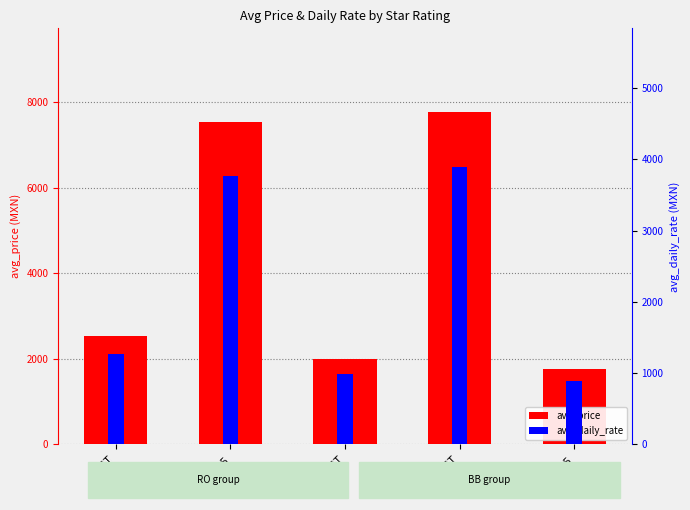

What is the value of the avg_daily_rate bar at the 2nd from the left?

3764.3